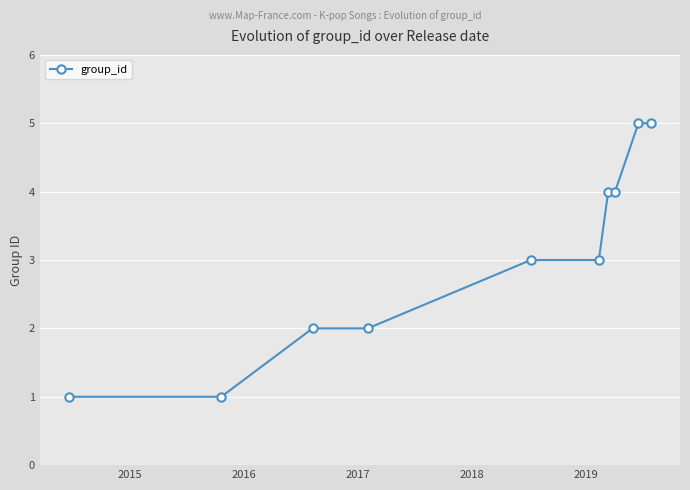

What is the difference between the maximum and minimum values?

4